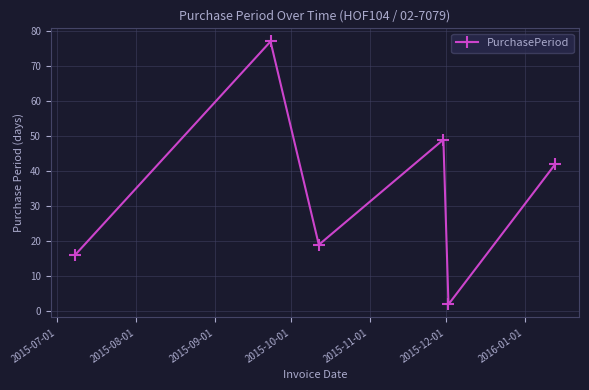

Reading left to right, extract all data points from this chart.

16	77	19	49	2	42